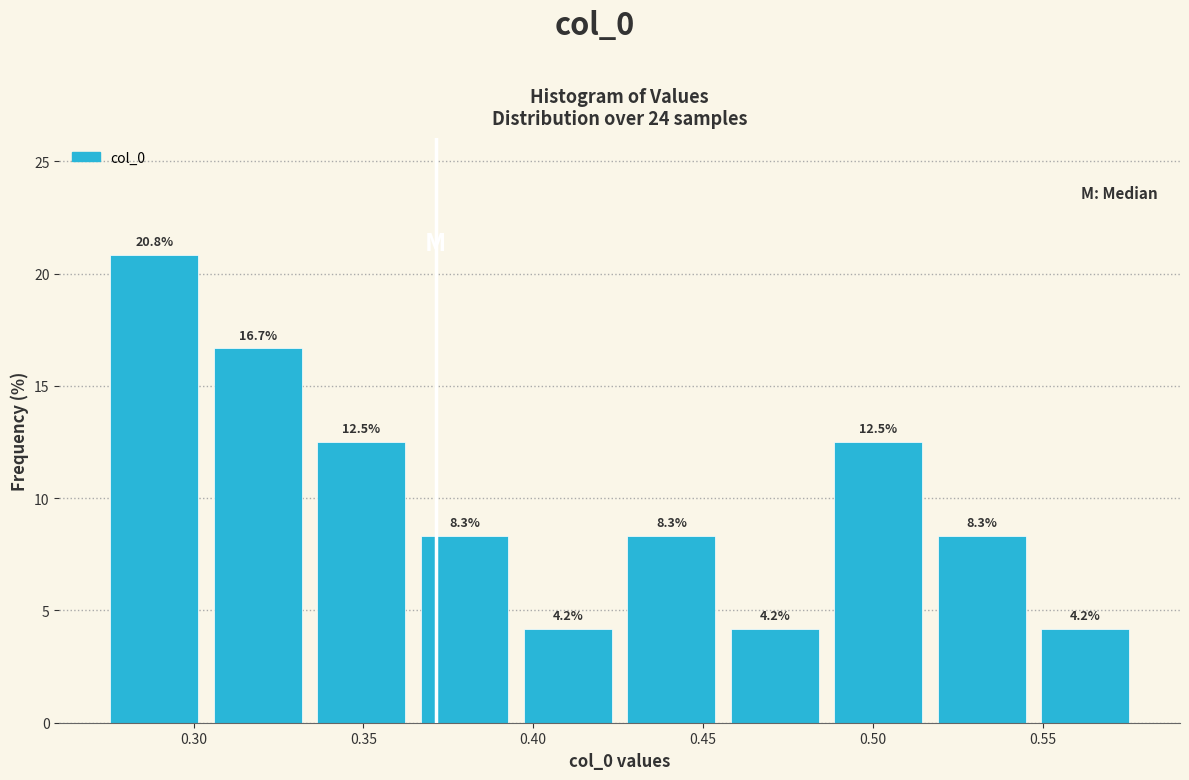

Reading left to right, transcribe this chart: for each bar, give the range it covers on the x-axis and its height. The bar edges are not printed on the chart, so give them approximately, as read against the axis.

0.275 to 0.305: 20.8
0.305 to 0.335: 16.7
0.335 to 0.365: 12.5
0.365 to 0.395: 8.3
0.395 to 0.430: 4.2
0.430 to 0.460: 8.3
0.460 to 0.490: 4.2
0.490 to 0.520: 12.5
0.520 to 0.550: 8.3
0.550 to 0.580: 4.2